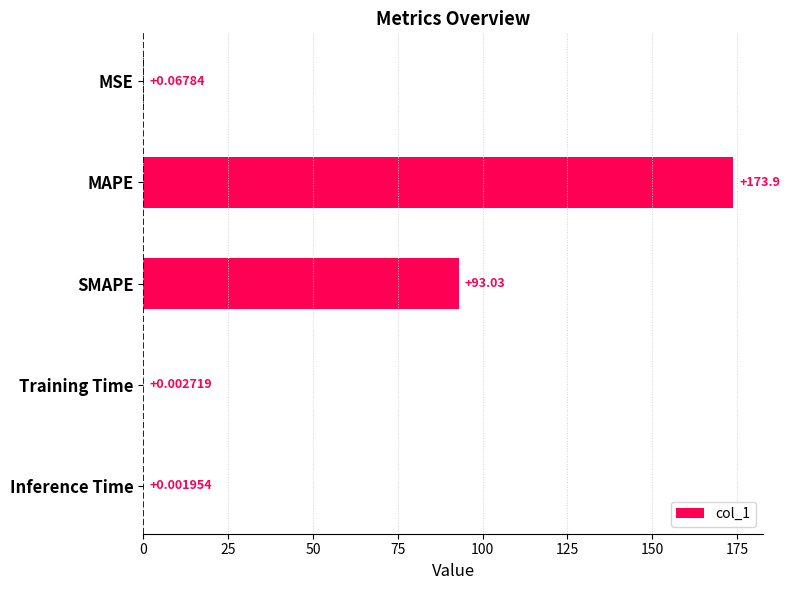

Where is the data nearest to the value 86?

SMAPE